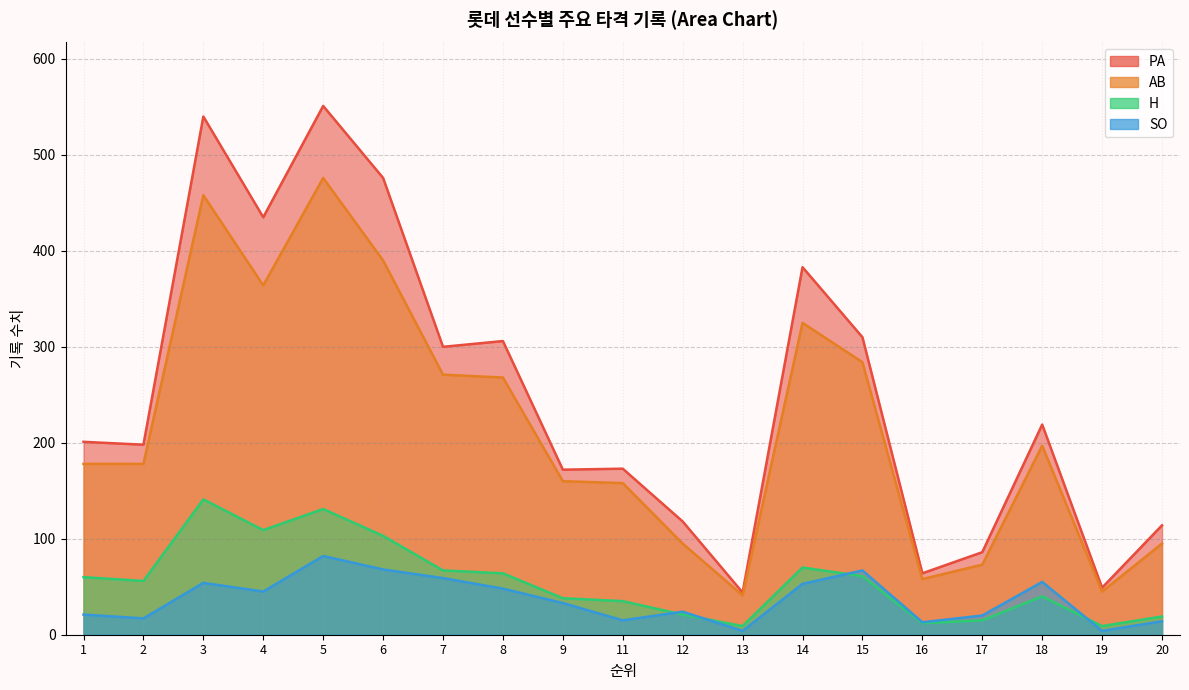

Where does the PA series first go above 201?

3